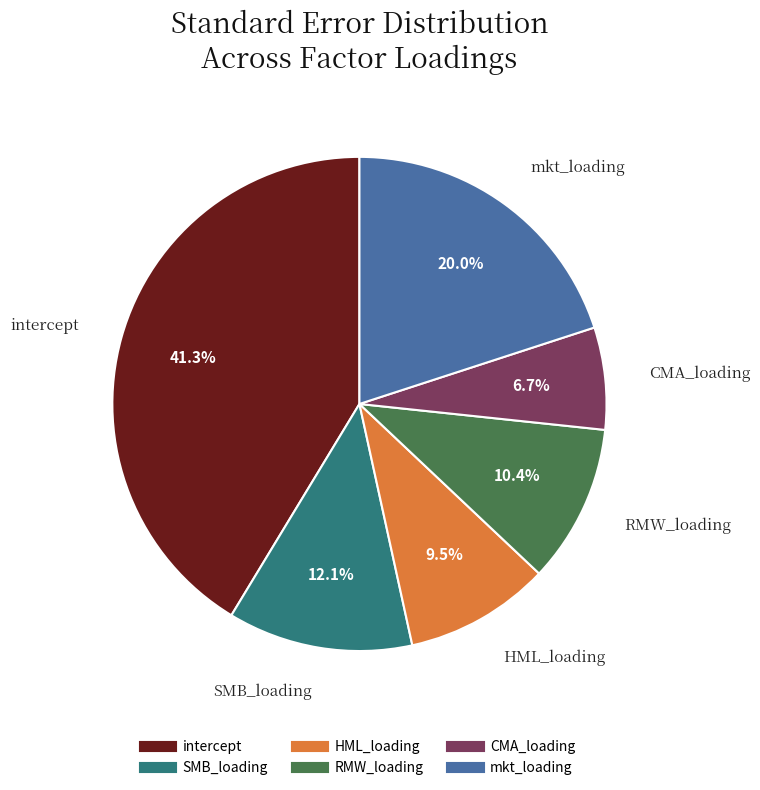

To the nearest percent, what is the difference between the largest and smallest slice percentages?

35%